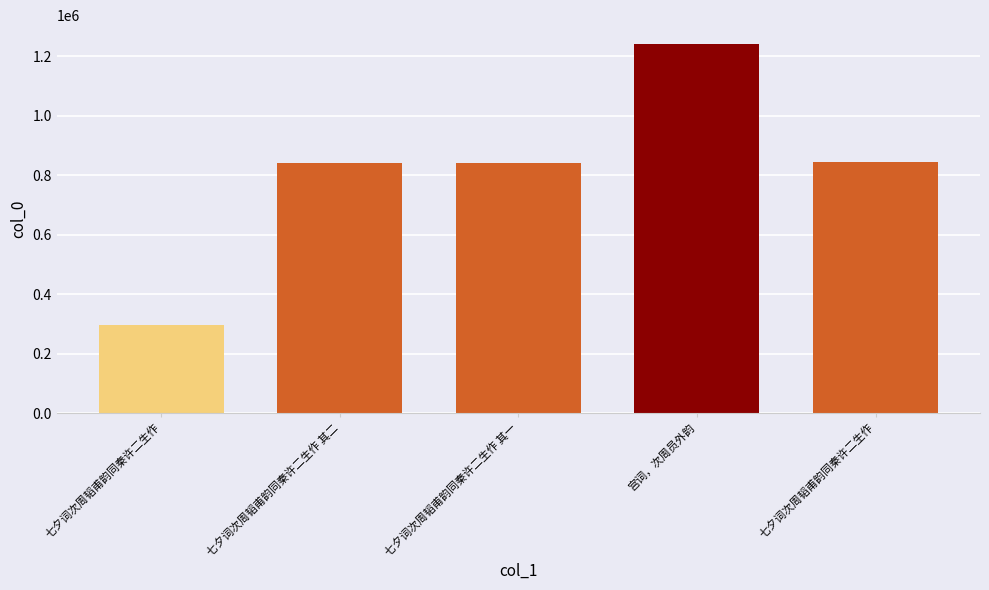

How many bars are there in total?

5